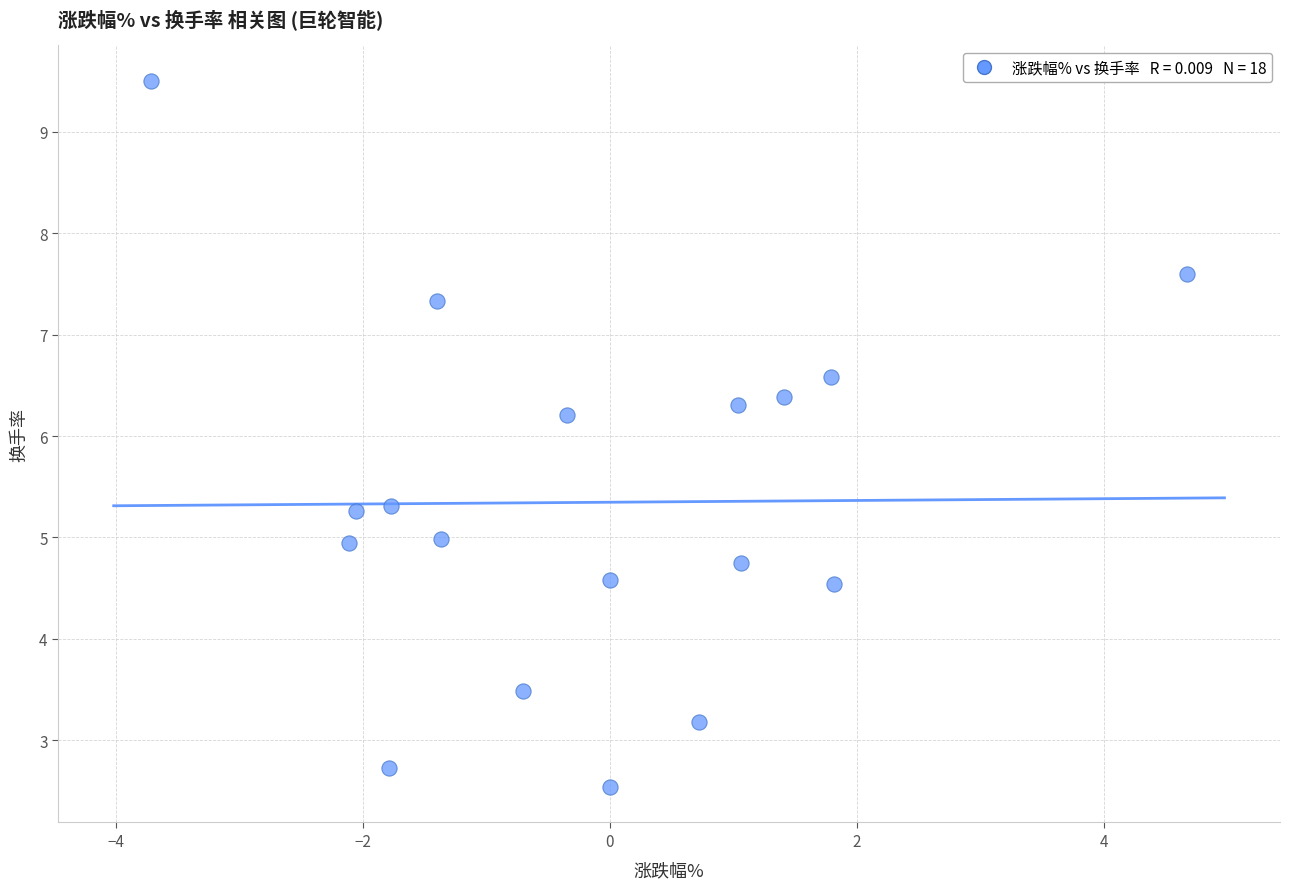

What is the range of X values (max minus min)?

8.4